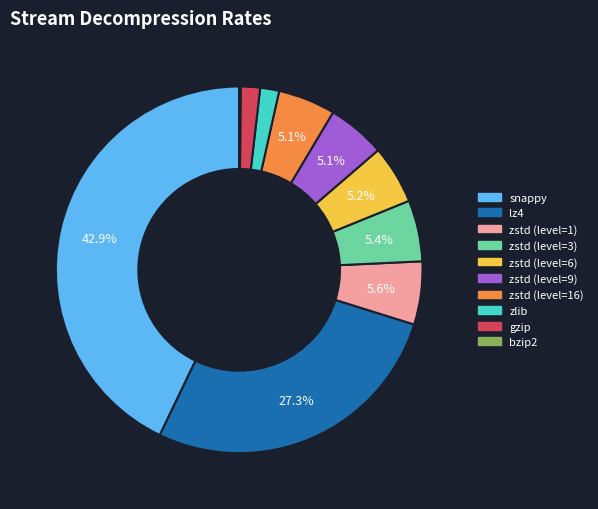

To the nearest percent, what is the combined percentage of zstd (level=16) and snappy?

48%